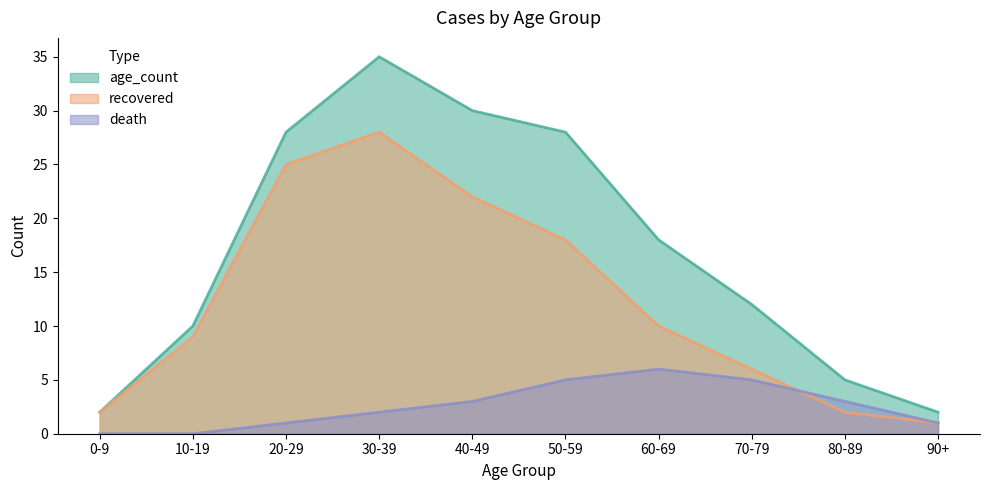

What is the sum of the recovered values at 40-49 and 0-9?

24